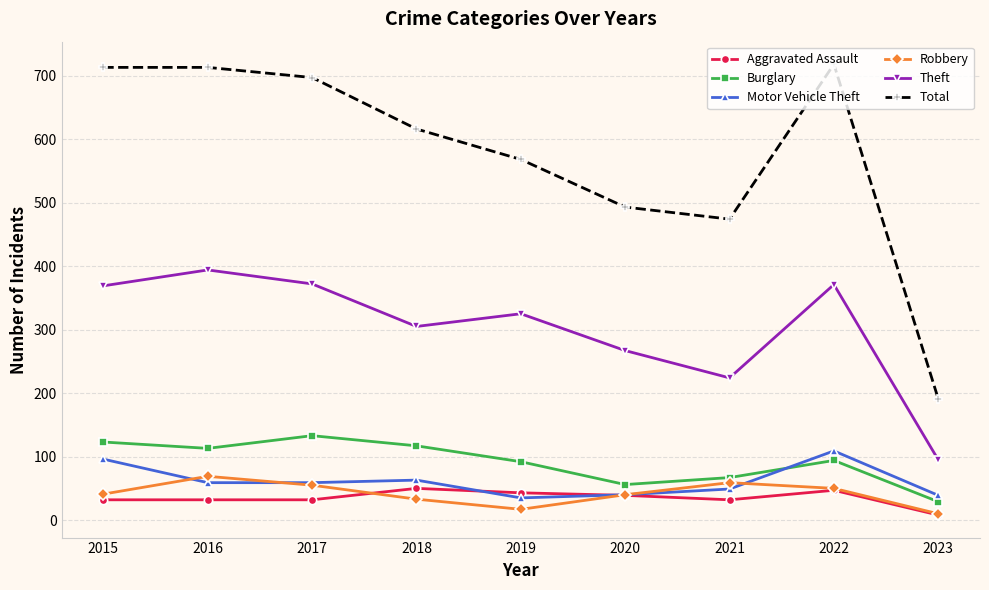

Rank the series by their maximum value, from lowest to highest.

Aggravated Assault, Robbery, Motor Vehicle Theft, Burglary, Theft, Total